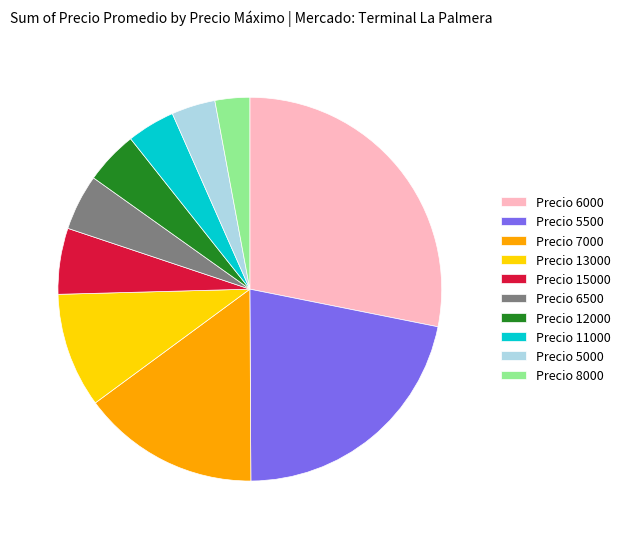

Combined, do Precio 7000 and Precio 11000 account for over 50%?

No